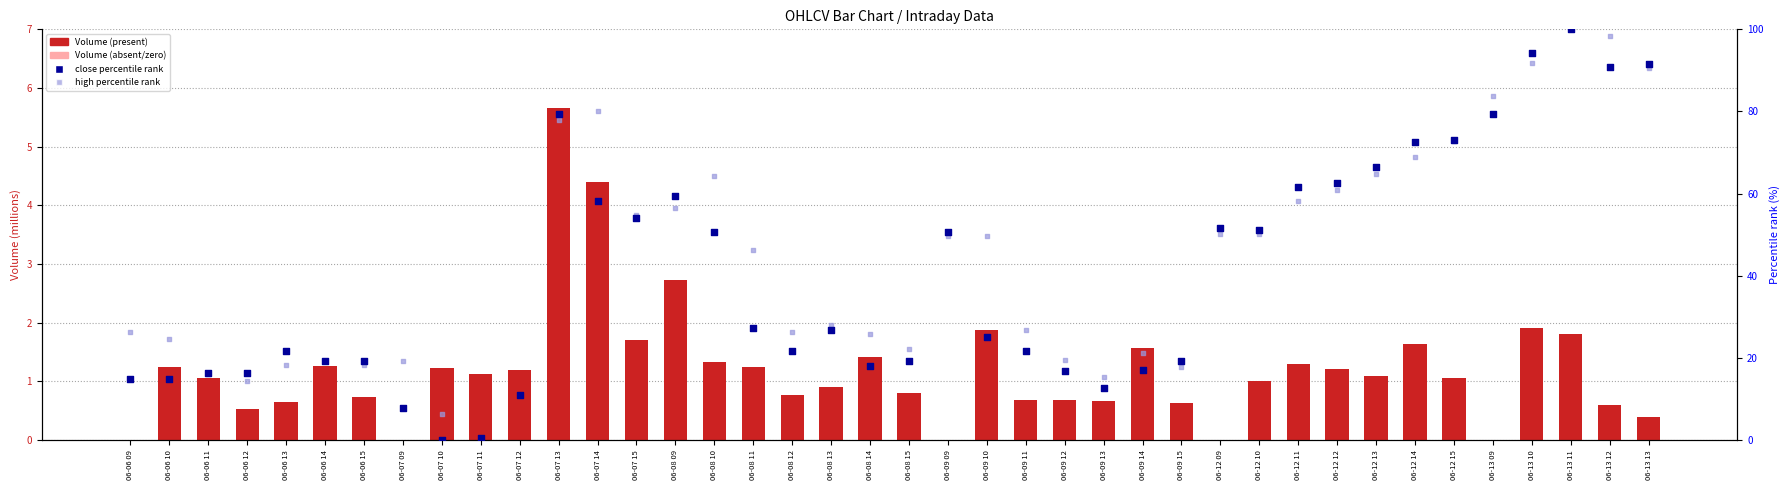

At how many categories does at least one series exceed 16?

36